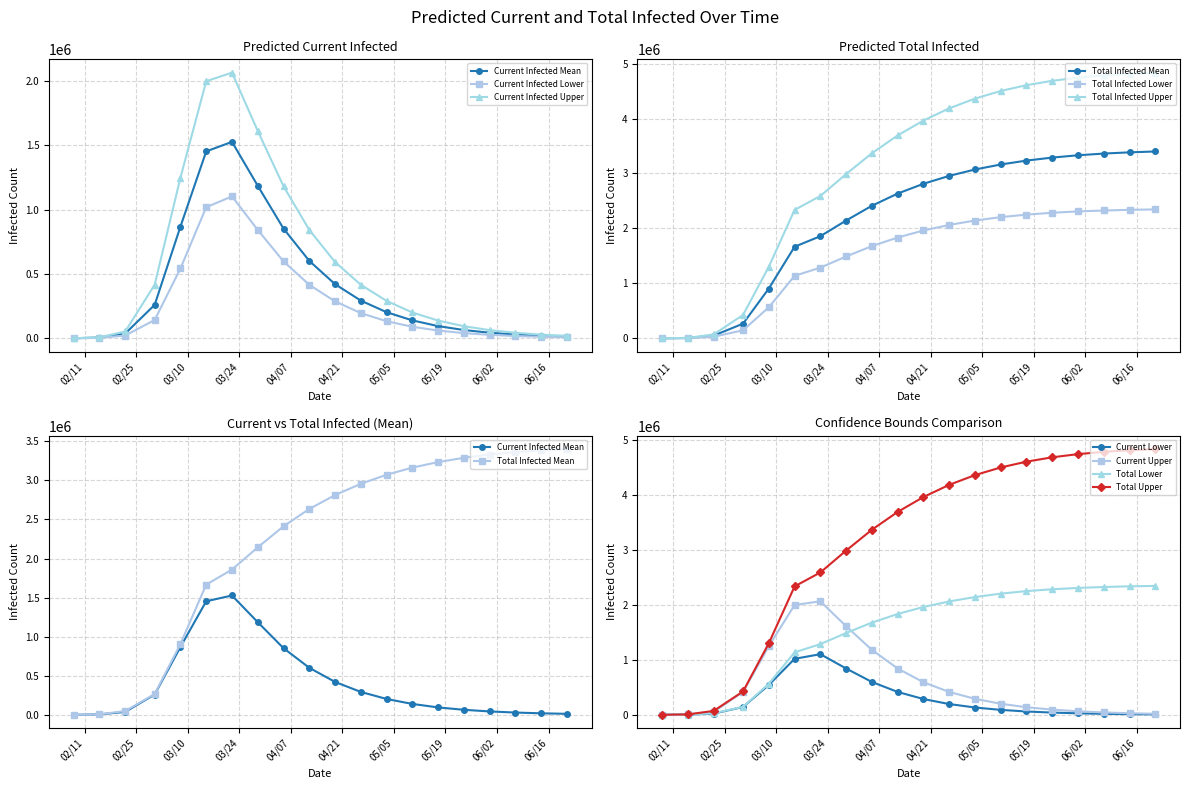

Reading left to right, transcribe all the data shown in this chart.

predicted_current_infected_mean: 2020-02-08=805	2020-02-15=6442	2020-02-22=37770	2020-03-01=260545	2020-03-08=868904	2020-03-15=1453467	2020-03-22=1527541	2020-03-29=1186226	2020-04-05=853210	2020-04-12=602374	2020-04-19=421358	2020-04-26=293621	2020-05-03=203450	2020-05-10=139872	2020-05-17=95312	2020-05-24=64821	2020-05-31=43912	2020-06-07=29645	2020-06-14=19932	2020-06-21=13312
predicted_current_infected_lower: 2020-02-08=500	2020-02-15=4000	2020-02-22=22001	2020-03-01=142924	2020-03-08=543290	2020-03-15=1019412	2020-03-22=1103830	2020-03-29=843102	2020-04-05=598341	2020-04-12=416523	2020-04-19=287634	2020-04-26=196321	2020-05-03=133421	2020-05-10=90123	2020-05-17=60821	2020-05-24=40923	2020-05-31=27312	2020-06-07=18234	2020-06-14=12143	2020-06-21=8023
predicted_current_infected_upper: 2020-02-08=1000	2020-02-15=8000	2020-02-22=53600	2020-03-01=417248	2020-03-08=1249217	2020-03-15=1998841	2020-03-22=2065775	2020-03-29=1612341	2020-04-05=1182341	2020-04-12=843102	2020-04-19=593421	2020-04-26=416523	2020-05-03=291234	2020-05-10=201234	2020-05-17=138234	2020-05-24=94523	2020-05-31=64123	2020-06-07=43421	2020-06-14=29234	2020-06-21=19523
predicted_total_infected_mean: 2020-02-08=805	2020-02-15=6442	2020-02-22=49210	2020-03-01=266988	2020-03-08=906674	2020-03-15=1666714	2020-03-22=1858694	2020-03-29=2143521	2020-04-05=2412341	2020-04-12=2634521	2020-04-19=2812341	2020-04-26=2956234	2020-05-03=3072341	2020-05-10=3163421	2020-05-17=3234521	2020-05-24=3289234	2020-05-31=3331234	2020-06-07=3362341	2020-06-14=3384521	2020-06-21=3400234
predicted_total_infected_lower: 2020-02-08=500	2020-02-15=4000	2020-02-22=28346	2020-03-01=146924	2020-03-08=565291	2020-03-15=1137300	2020-03-22=1286354	2020-03-29=1489234	2020-04-05=1678234	2020-04-12=1834521	2020-04-19=1962341	2020-04-26=2063421	2020-05-03=2143421	2020-05-10=2205234	2020-05-17=2251234	2020-05-24=2285234	2020-05-31=2309234	2020-06-07=2326234	2020-06-14=2338234	2020-06-21=2346234
predicted_total_infected_upper: 2020-02-08=1000	2020-02-15=8000	2020-02-22=70972	2020-03-01=425248	2020-03-08=1302816	2020-03-15=2337155	2020-03-22=2590614	2020-03-29=2989234	2020-04-05=3368234	2020-04-12=3692341	2020-04-19=3963421	2020-04-26=4185234	2020-05-03=4362341	2020-05-10=4501234	2020-05-17=4607234	2020-05-24=4686234	2020-05-31=4744234	2020-06-07=4786234	2020-06-14=4815234	2020-06-21=4835234